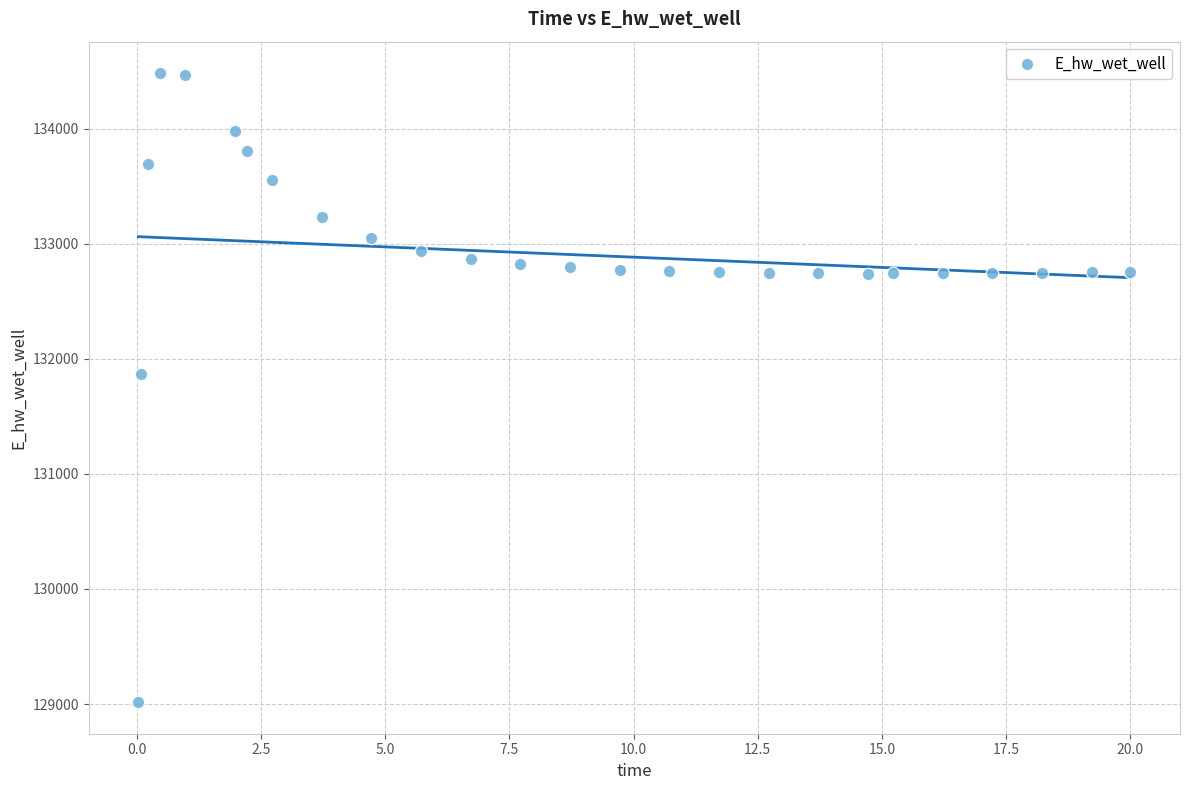

What Y value in the scatter plot is closest to 131748?

131867.2